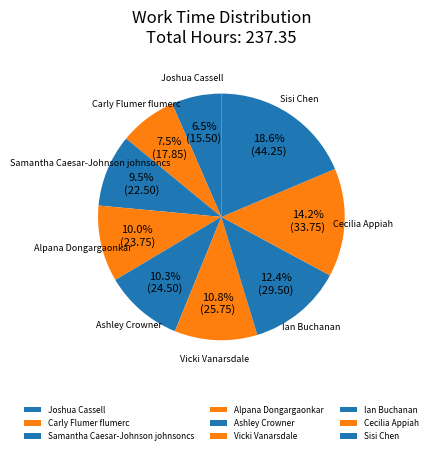

How many slices are in this pie chart?

9